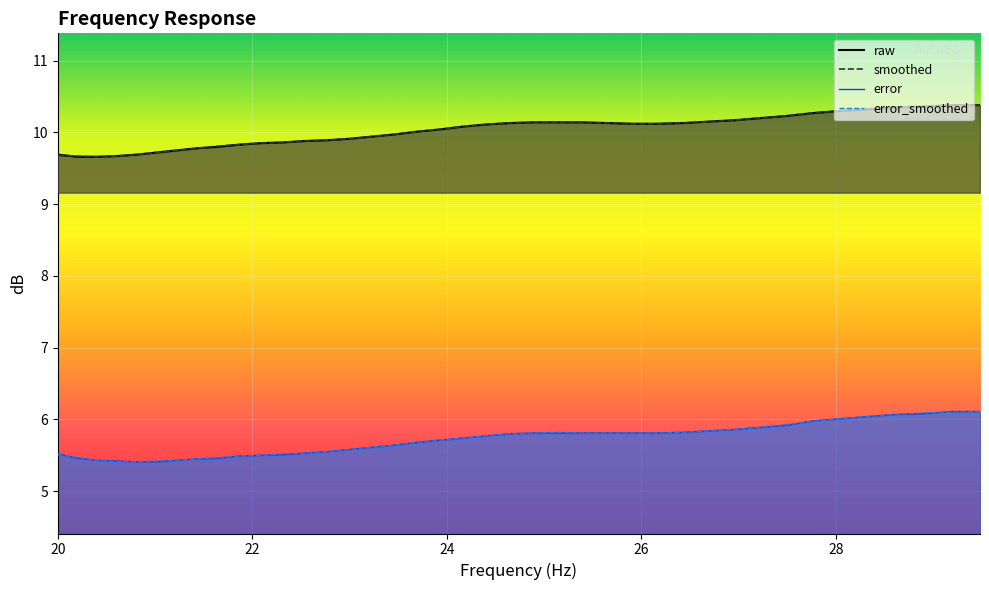

What is the difference between the maximum and minimum values in the raw series?

0.7